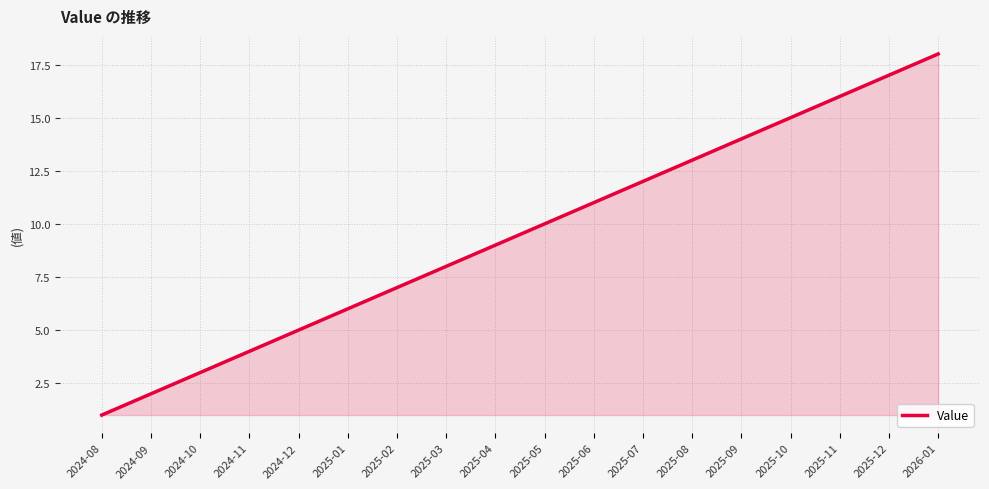

Does the chart have visible grid lines?

Yes